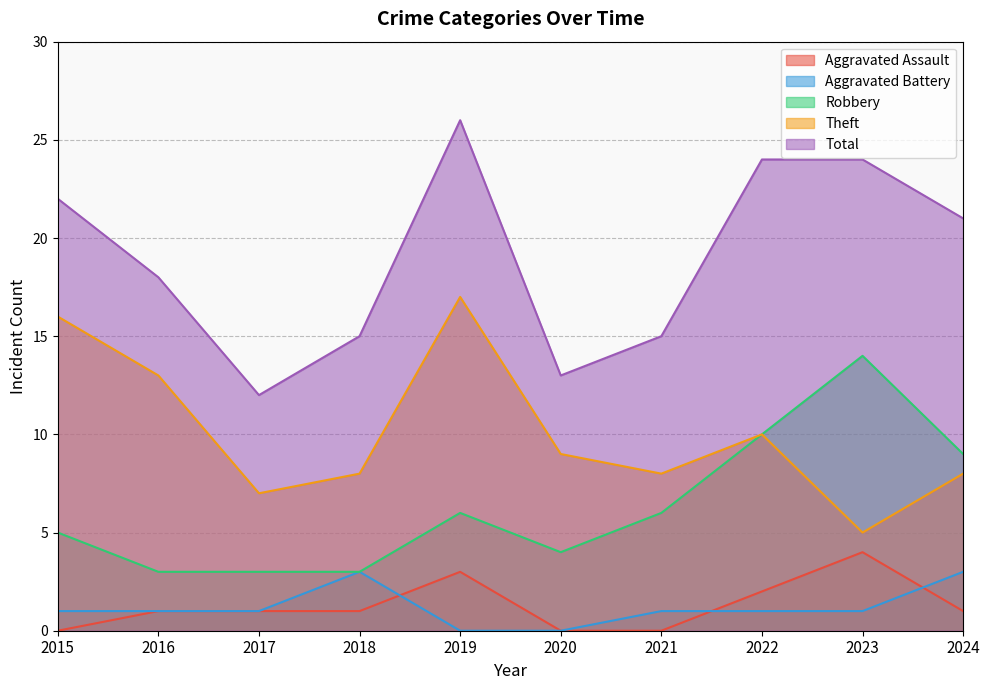

What is the maximum value shown in the chart?

26